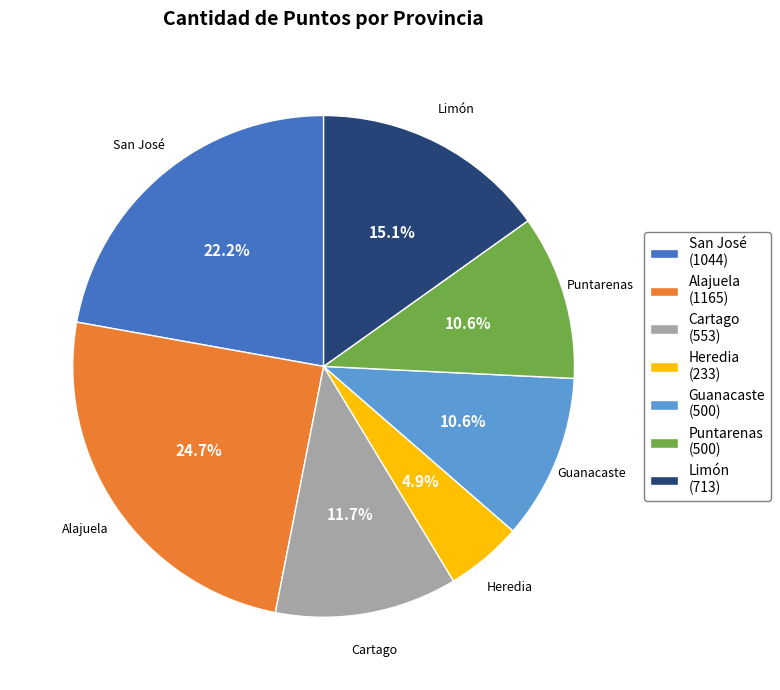

What is the largest slice in the pie chart?

Alajuela